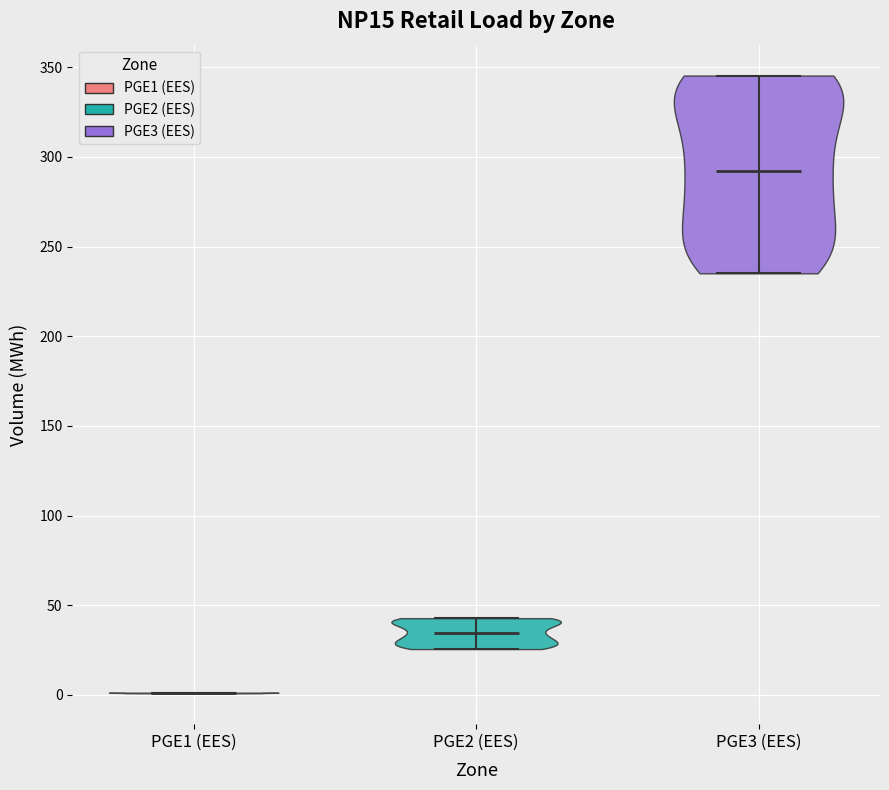

Reading left to right, read every violin against the y-axis: where its median line is, and the lowest and highest points it reaches. The values are not printed on the chart, so give them approximately, as read against the axis.

PGE1 (EES): median line 0, lowest point 0, highest point 0
PGE2 (EES): median line 35, lowest point 25, highest point 45
PGE3 (EES): median line 290, lowest point 235, highest point 345